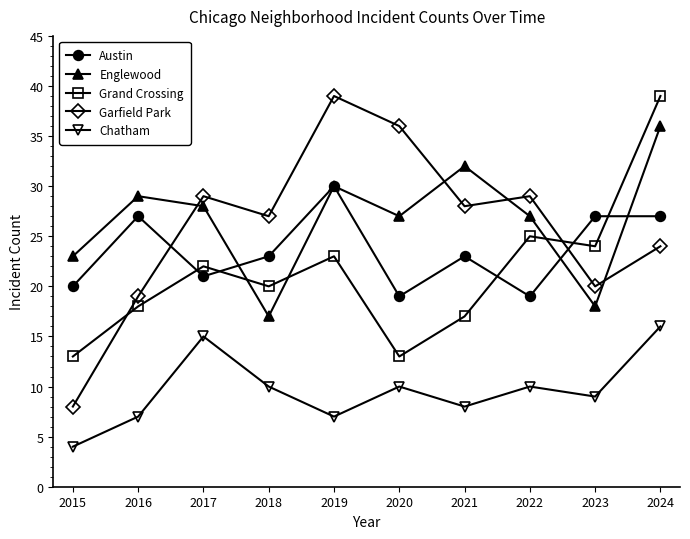

Between 2017 and 2023, which series saw the biggest shift?

Englewood